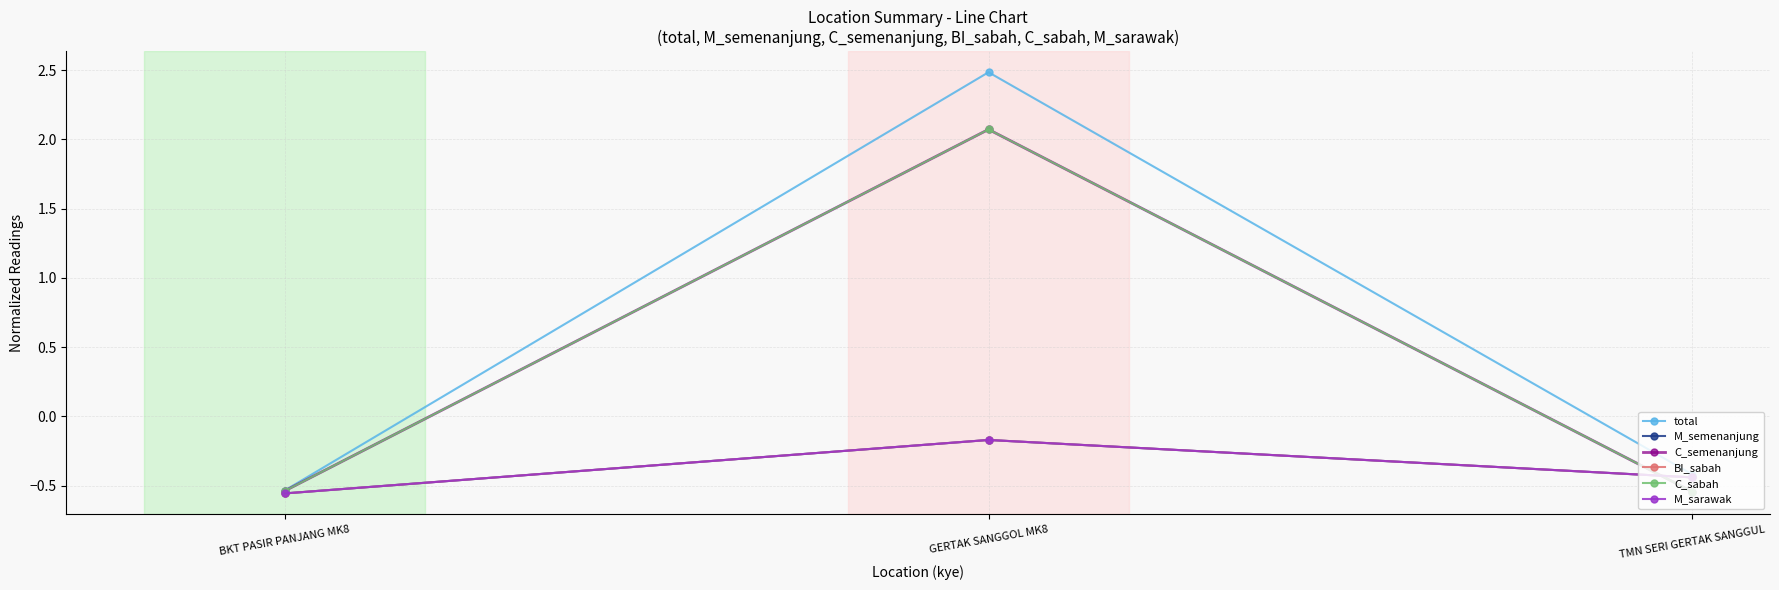

Is this an area chart (filled region under the line)?

No